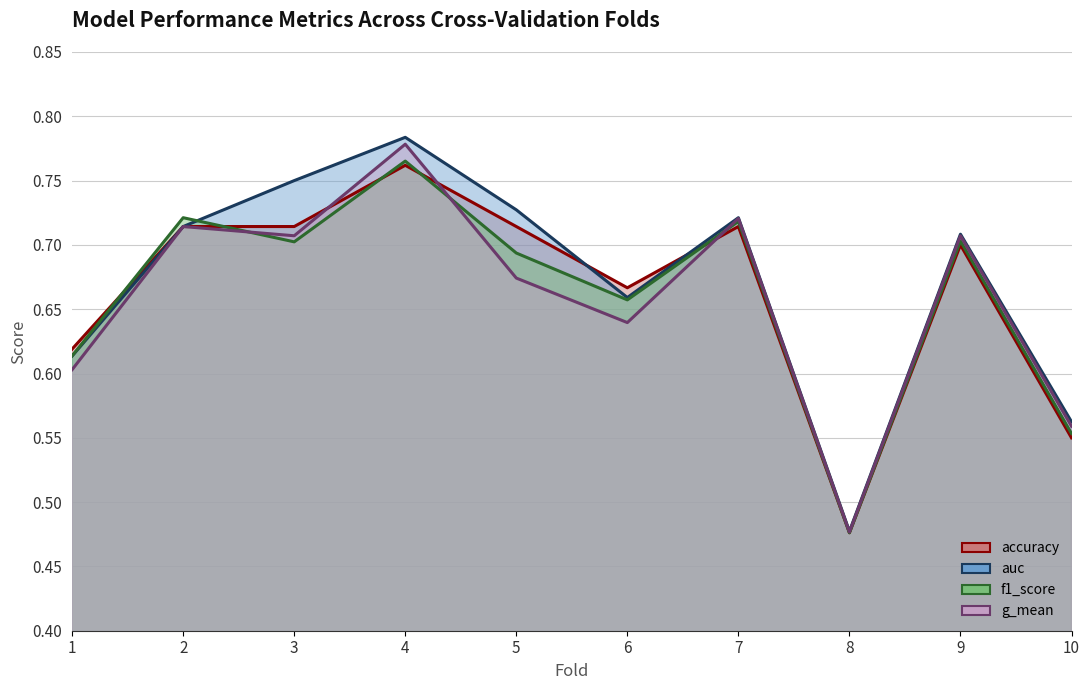

Which series changed the most between 2 and 7?

auc